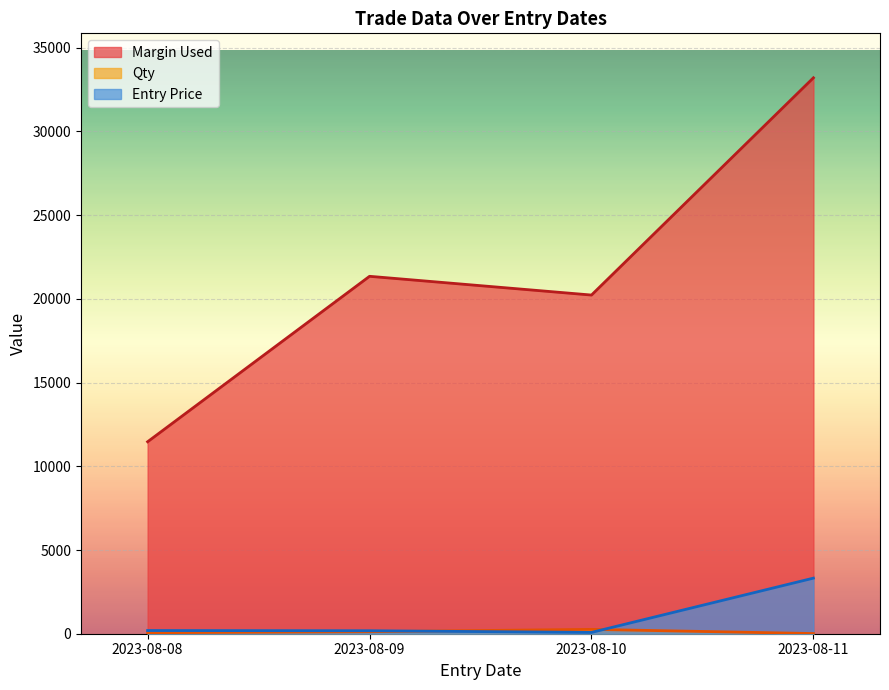

At 2023-08-10, list the series in order from smallest to largest.

Entry Price, Qty, Margin Used